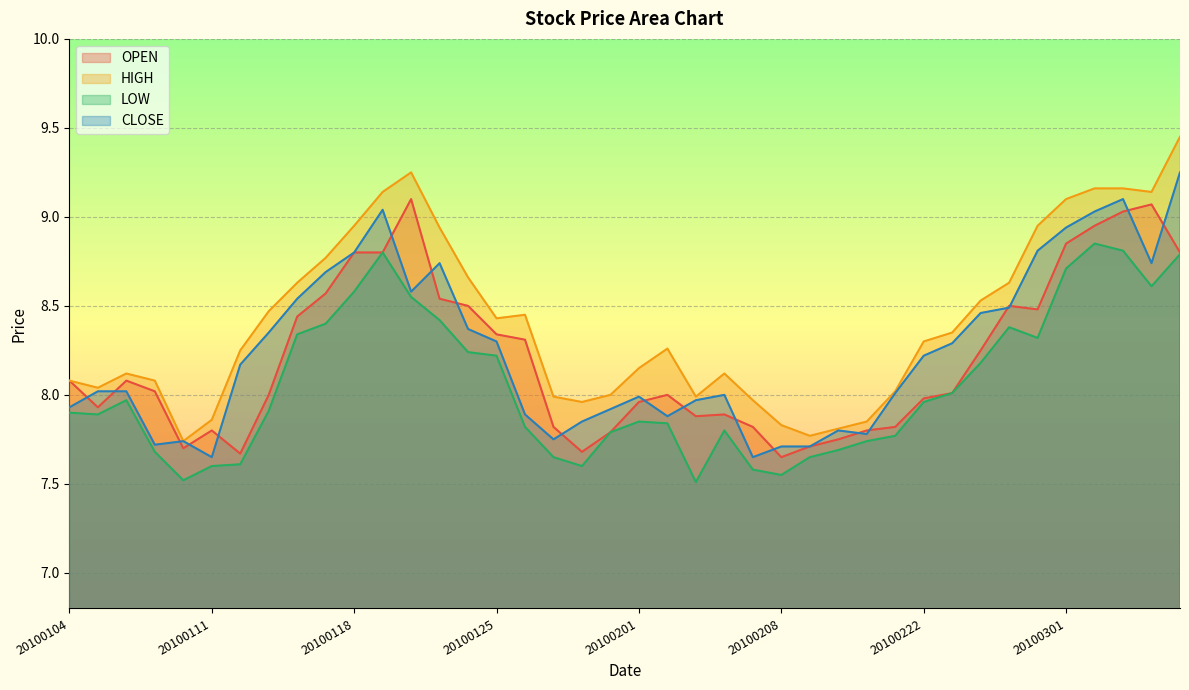

Reading right to left, extract all data points from this chart.

OPEN: 20100305=8.8	20100304=9.1	20100303=9.0	20100302=8.9	20100301=8.8	20100226=8.5	20100225=8.5	20100224=8.2	20100223=8.0	20100222=8.0	20100212=7.8	20100211=7.8	20100210=7.8	20100209=7.7	20100208=7.7	20100205=7.8	20100204=7.9	20100203=7.9	20100202=8.0	20100201=8.0	20100129=7.8	20100128=7.7	20100127=7.8	20100126=8.3	20100125=8.3	20100122=8.5	20100121=8.5	20100120=9.1	20100119=8.8	20100118=8.8	20100115=8.6	20100114=8.4	20100113=8.0	20100112=7.7	20100111=7.8	20100108=7.7	20100107=8.0	20100106=8.1	20100105=7.9	20100104=8.1
HIGH: 20100305=9.4	20100304=9.1	20100303=9.2	20100302=9.2	20100301=9.1	20100226=8.9	20100225=8.6	20100224=8.5	20100223=8.3	20100222=8.3	20100212=8.0	20100211=7.8	20100210=7.8	20100209=7.8	20100208=7.8	20100205=8.0	20100204=8.1	20100203=8.0	20100202=8.3	20100201=8.2	20100129=8.0	20100128=8.0	20100127=8.0	20100126=8.4	20100125=8.4	20100122=8.7	20100121=8.9	20100120=9.2	20100119=9.1	20100118=8.9	20100115=8.8	20100114=8.6	20100113=8.5	20100112=8.2	20100111=7.9	20100108=7.7	20100107=8.1	20100106=8.1	20100105=8.0	20100104=8.1
LOW: 20100305=8.8	20100304=8.6	20100303=8.8	20100302=8.8	20100301=8.7	20100226=8.3	20100225=8.4	20100224=8.2	20100223=8.0	20100222=8.0	20100212=7.8	20100211=7.7	20100210=7.7	20100209=7.7	20100208=7.5	20100205=7.6	20100204=7.8	20100203=7.5	20100202=7.8	20100201=7.8	20100129=7.8	20100128=7.6	20100127=7.7	20100126=7.8	20100125=8.2	20100122=8.2	20100121=8.4	20100120=8.6	20100119=8.8	20100118=8.6	20100115=8.4	20100114=8.3	20100113=7.9	20100112=7.6	20100111=7.6	20100108=7.5	20100107=7.7	20100106=8.0	20100105=7.9	20100104=7.9
CLOSE: 20100305=9.2	20100304=8.7	20100303=9.1	20100302=9.0	20100301=8.9	20100226=8.8	20100225=8.5	20100224=8.5	20100223=8.3	20100222=8.2	20100212=8.0	20100211=7.8	20100210=7.8	20100209=7.7	20100208=7.7	20100205=7.7	20100204=8.0	20100203=8.0	20100202=7.9	20100201=8.0	20100129=7.9	20100128=7.8	20100127=7.8	20100126=7.9	20100125=8.3	20100122=8.4	20100121=8.7	20100120=8.6	20100119=9.0	20100118=8.8	20100115=8.7	20100114=8.5	20100113=8.3	20100112=8.2	20100111=7.7	20100108=7.7	20100107=7.7	20100106=8.0	20100105=8.0	20100104=7.9